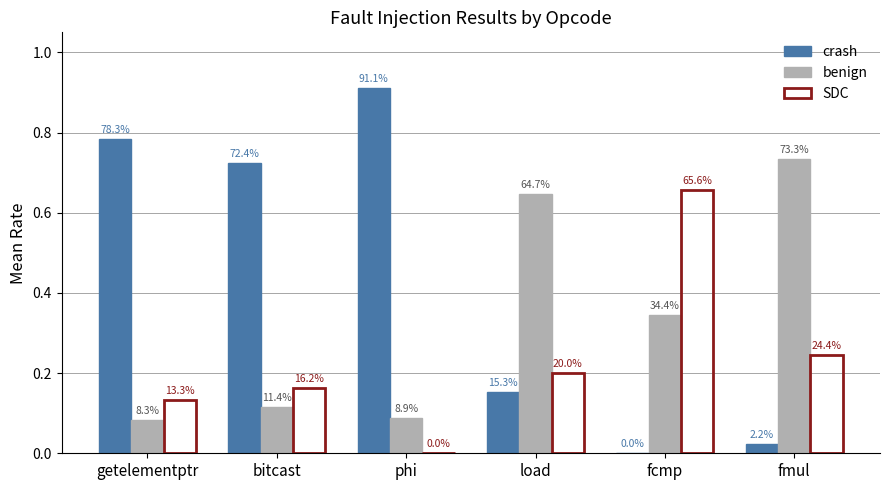

What is the label of the 3rd bar from the left?

phi